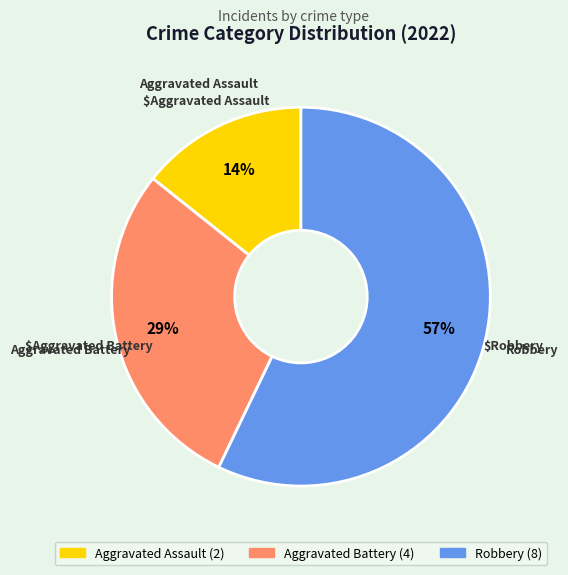

To the nearest percent, what percentage of the pie is Aggravated Assault?

14%